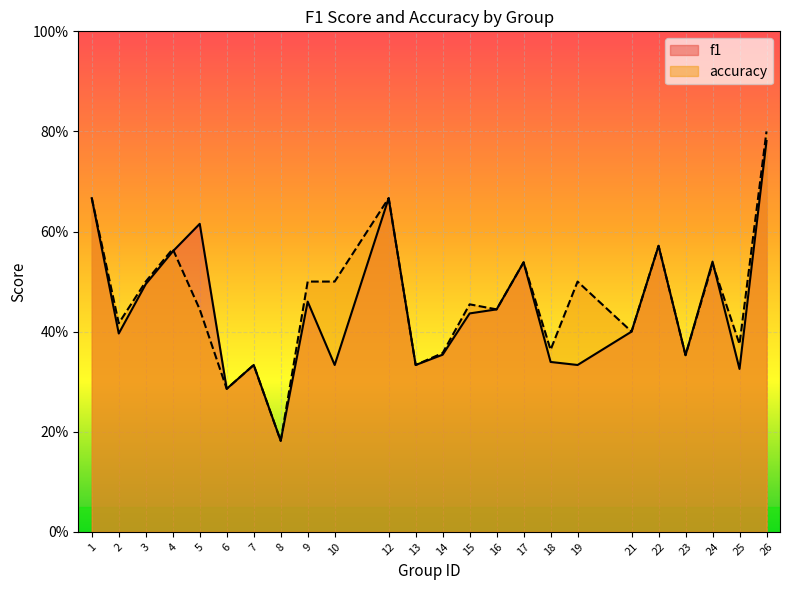

The value of accuracy at 25 is 0.2. True or false?

False